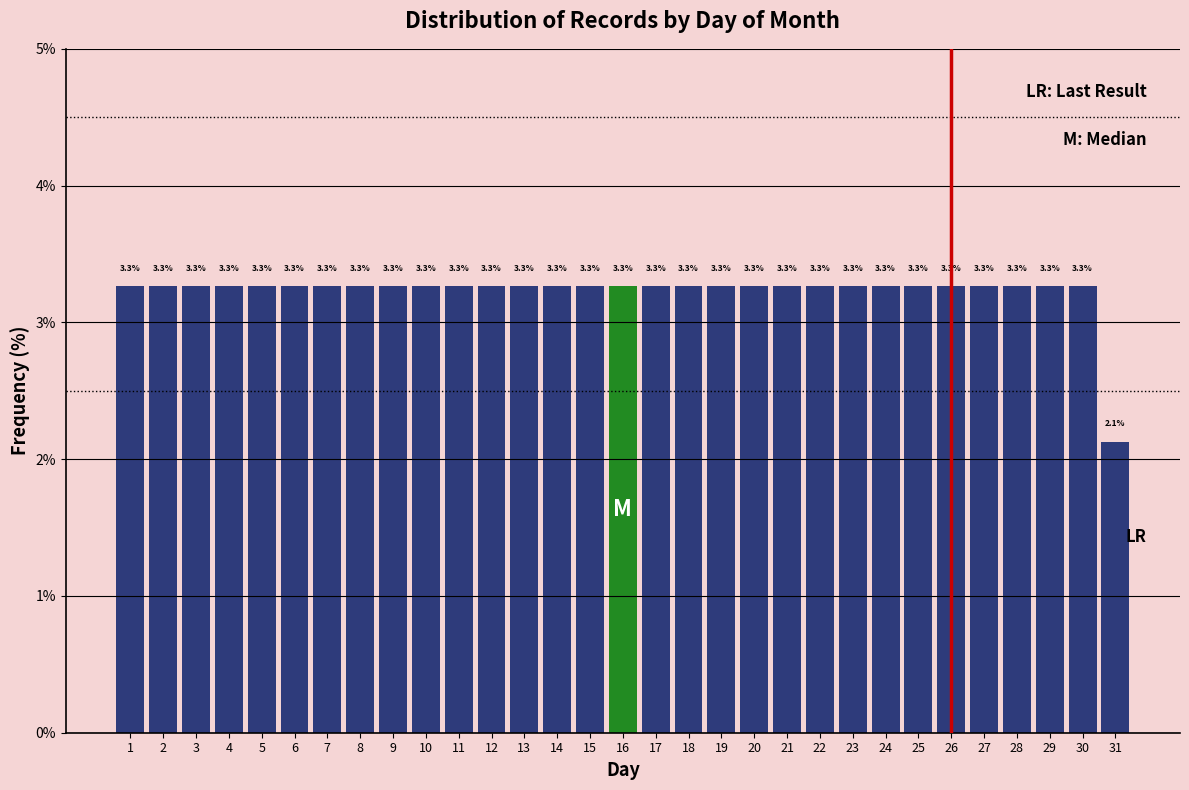

Reading left to right, what are all the values shown in this chart?

1=3.3	2=3.3	3=3.3	4=3.3	5=3.3	6=3.3	7=3.3	8=3.3	9=3.3	10=3.3	11=3.3	12=3.3	13=3.3	14=3.3	15=3.3	16=3.3	17=3.3	18=3.3	19=3.3	20=3.3	21=3.3	22=3.3	23=3.3	24=3.3	25=3.3	26=3.3	27=3.3	28=3.3	29=3.3	30=3.3	31=2.1